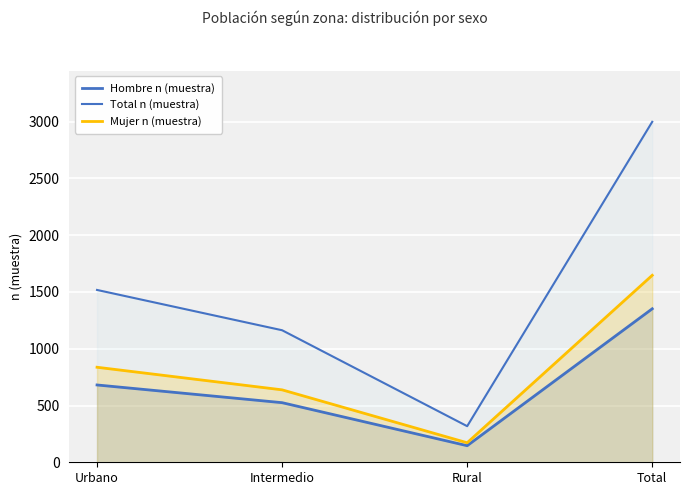

What is the sum of the Hombre n (muestra) values at Intermedio and Urbano?

1206